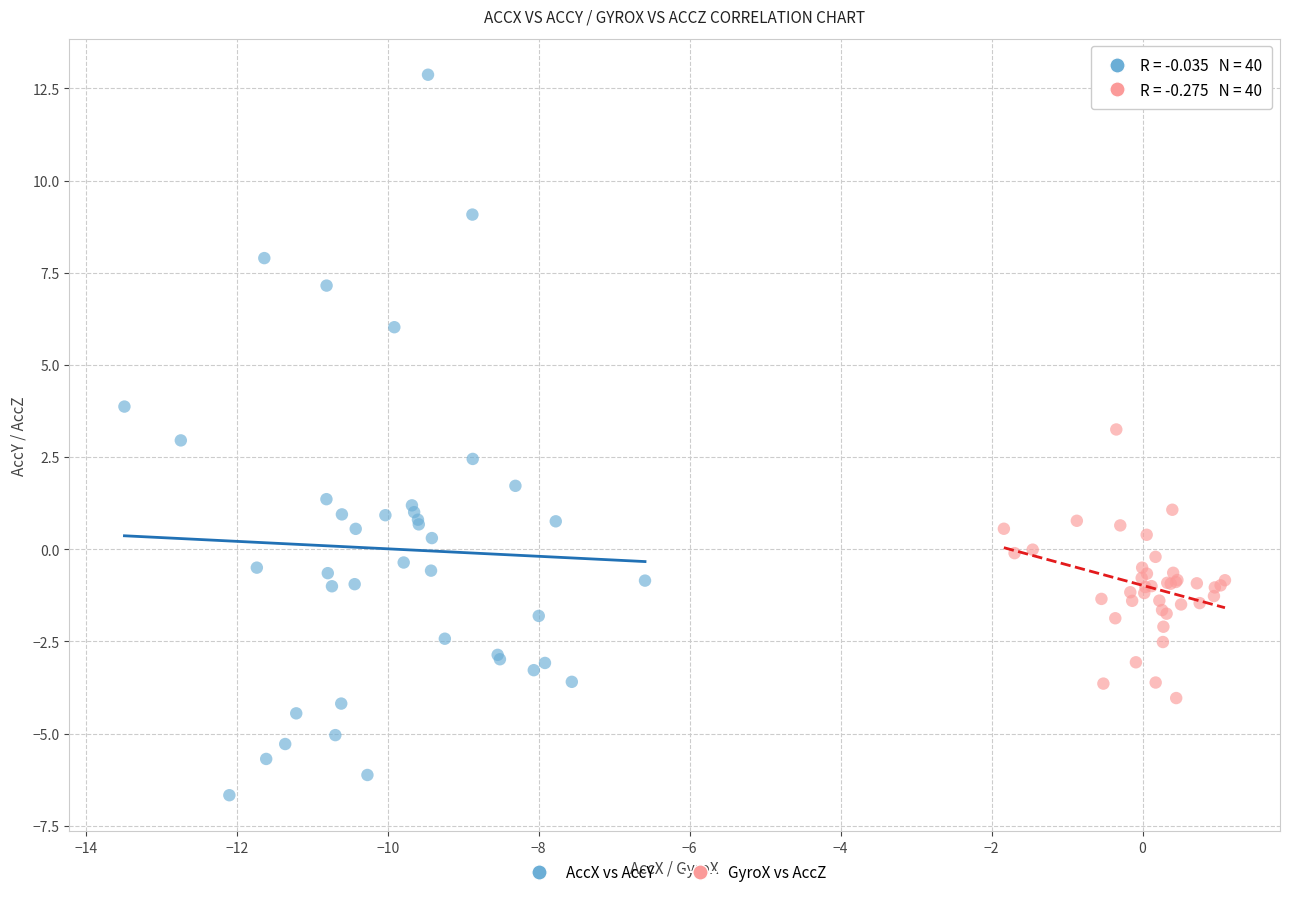

Which series contains the highest Y value?

AccX vs AccY